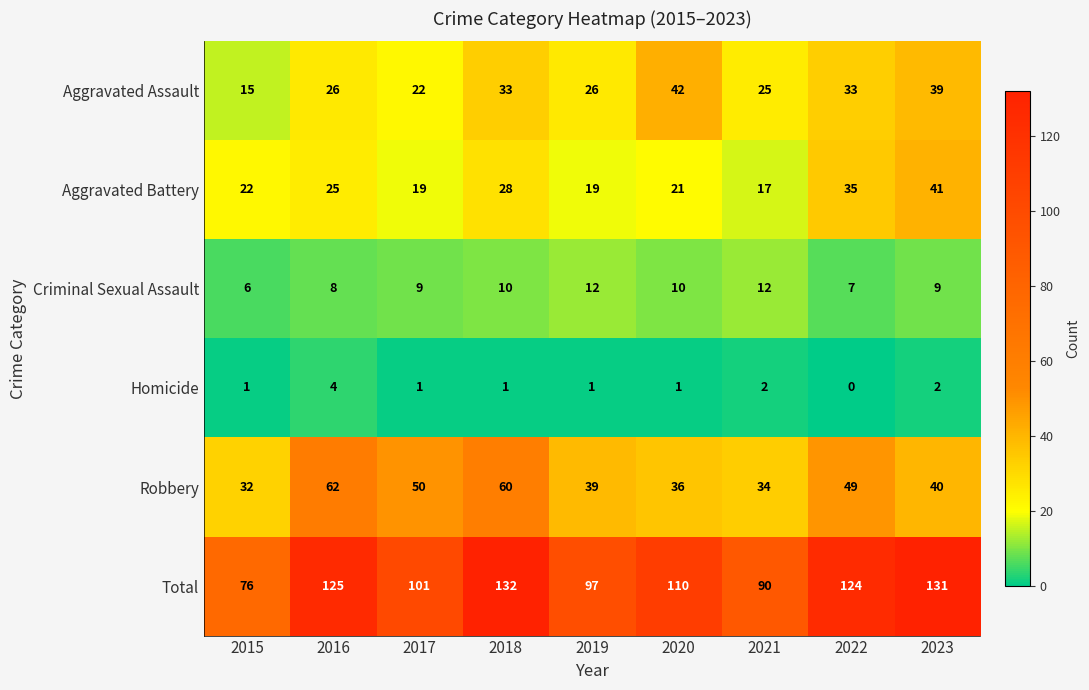

At which category does the chart reach its minimum across all series?

2022